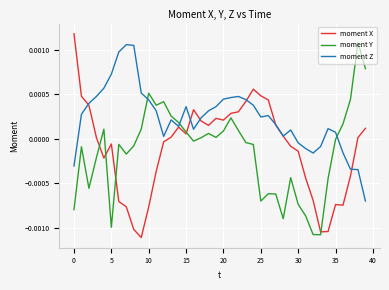

How many values in moment X are below zero?

18